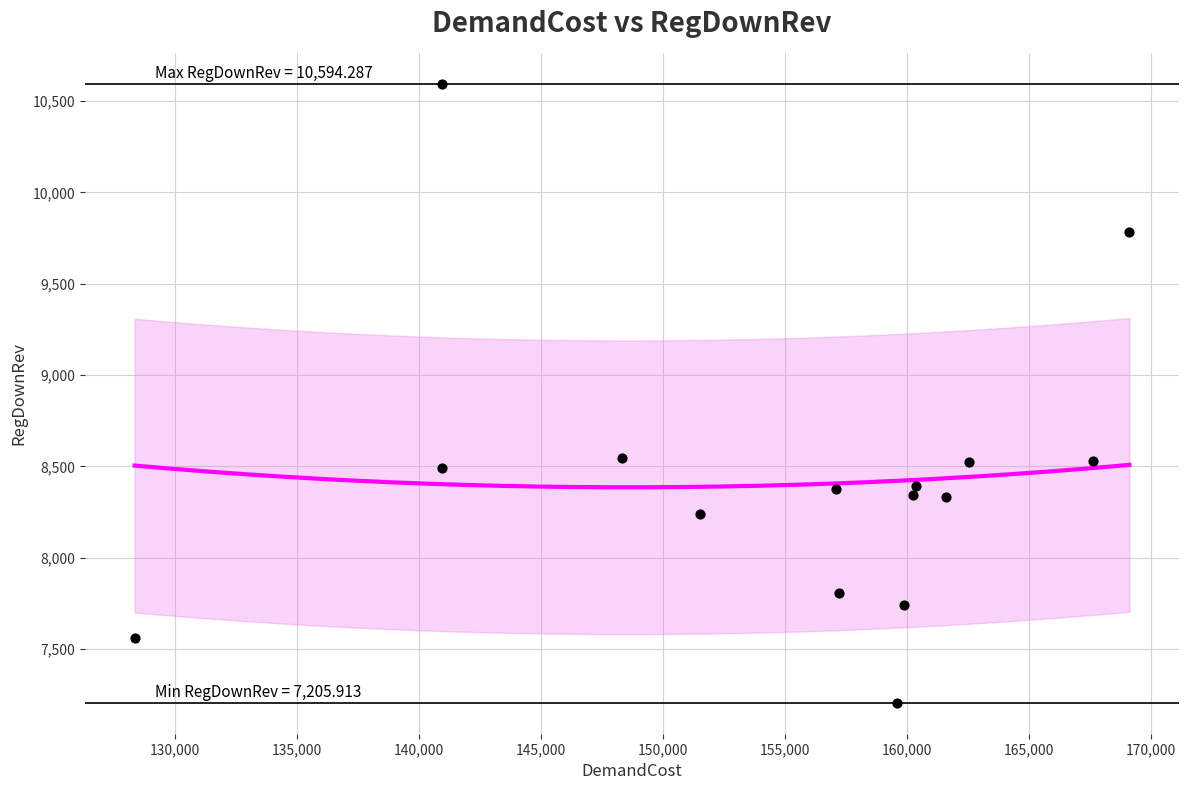

What is the range of Y values (max minus min)?

3388.4